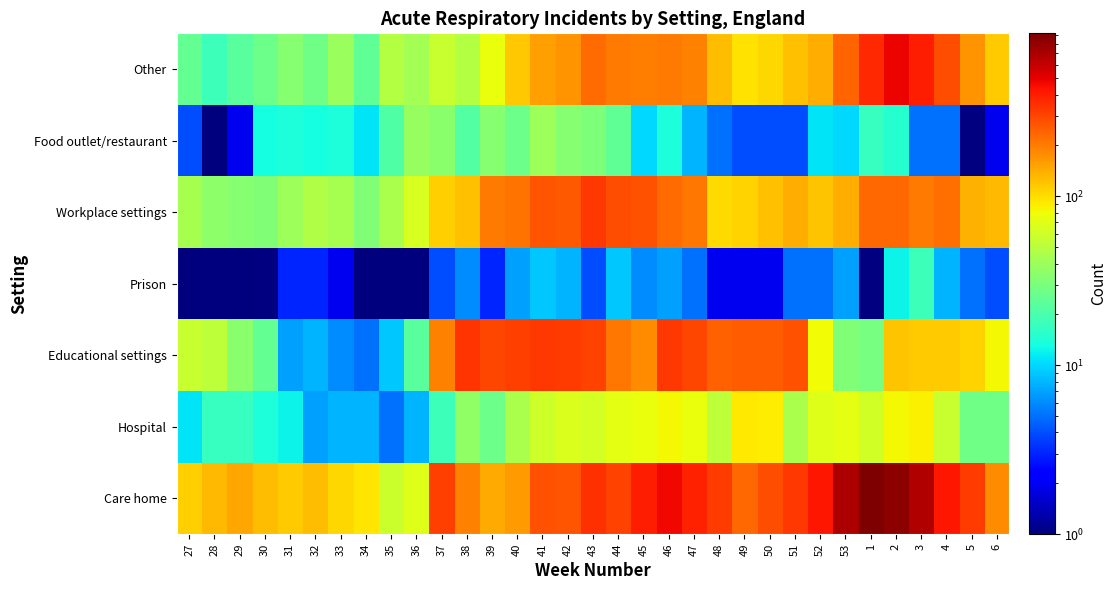

Reading left to right, extract all data points from this chart.

Care home: 27=111	28=131	29=149	30=128	31=115	32=125	33=106	34=94	35=58	36=69	37=313	38=195	39=143	40=160	41=276	42=266	43=346	44=307	45=397	46=471	47=384	48=320	49=235	50=281	51=333	52=421	53=696	1=921	2=846	3=677	4=417	5=320	6=181
Hospital: 27=11	28=17	29=17	30=14	31=12	32=7	33=8	34=8	35=5	36=8	37=18	38=36	39=27	40=45	41=60	42=67	43=64	44=73	45=77	46=82	47=77	48=52	49=91	50=89	51=45	52=68	53=73	1=61	2=83	3=86	4=57	5=28	6=28
Educational settings: 27=57	28=52	29=34	30=25	31=7	32=8	33=6	34=5	35=9	36=23	37=193	38=341	39=296	40=317	41=330	42=324	43=307	44=210	45=179	46=328	47=297	48=245	49=251	50=255	51=271	52=80	53=32	1=29	2=119	3=114	4=115	5=108	6=82
Prison: 27=1	28=1	29=1	30=0	31=3	32=3	33=2	34=1	35=1	36=1	37=4	38=6	39=3	40=7	41=9	42=8	43=4	44=9	45=6	46=7	47=5	48=2	49=2	50=2	51=5	52=5	53=7	1=0	2=12	3=18	4=8	5=5	6=4
Workplace settings: 27=43	28=35	29=33	30=32	31=40	32=47	33=43	34=32	35=45	36=65	37=110	38=124	39=204	40=213	41=267	42=259	43=333	44=282	45=273	46=227	47=208	48=103	49=107	50=124	51=142	52=120	53=141	1=234	2=231	3=205	4=220	5=136	6=131
Food outlet/restaurant: 27=4	28=1	29=2	30=13	31=14	32=13	33=14	34=11	35=21	36=38	37=34	38=22	39=33	40=27	41=40	42=33	43=31	44=24	45=10	46=14	47=8	48=5	49=4	50=4	51=4	52=11	53=10	1=17	2=15	3=5	4=5	5=0	6=2
Other: 27=25	28=18	29=23	30=27	31=33	32=28	33=39	34=24	35=48	36=42	37=57	38=48	39=76	40=116	41=158	42=168	43=227	44=205	45=198	46=202	47=194	48=128	49=96	50=105	51=122	52=141	53=241	1=365	2=484	3=394	4=278	5=170	6=113